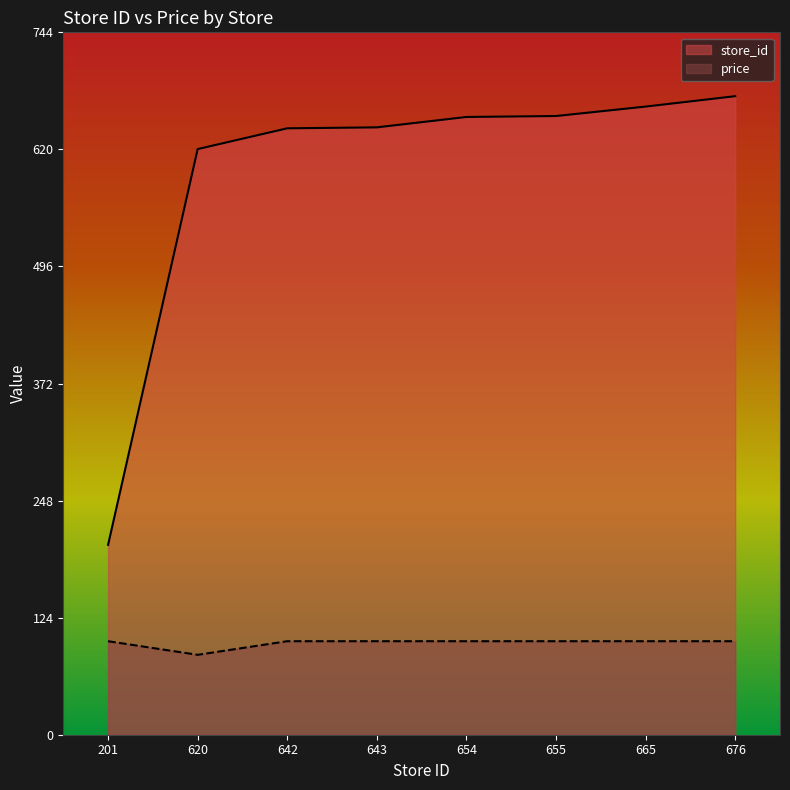

What is the difference between the store_id values at 655 and 642?

13.0